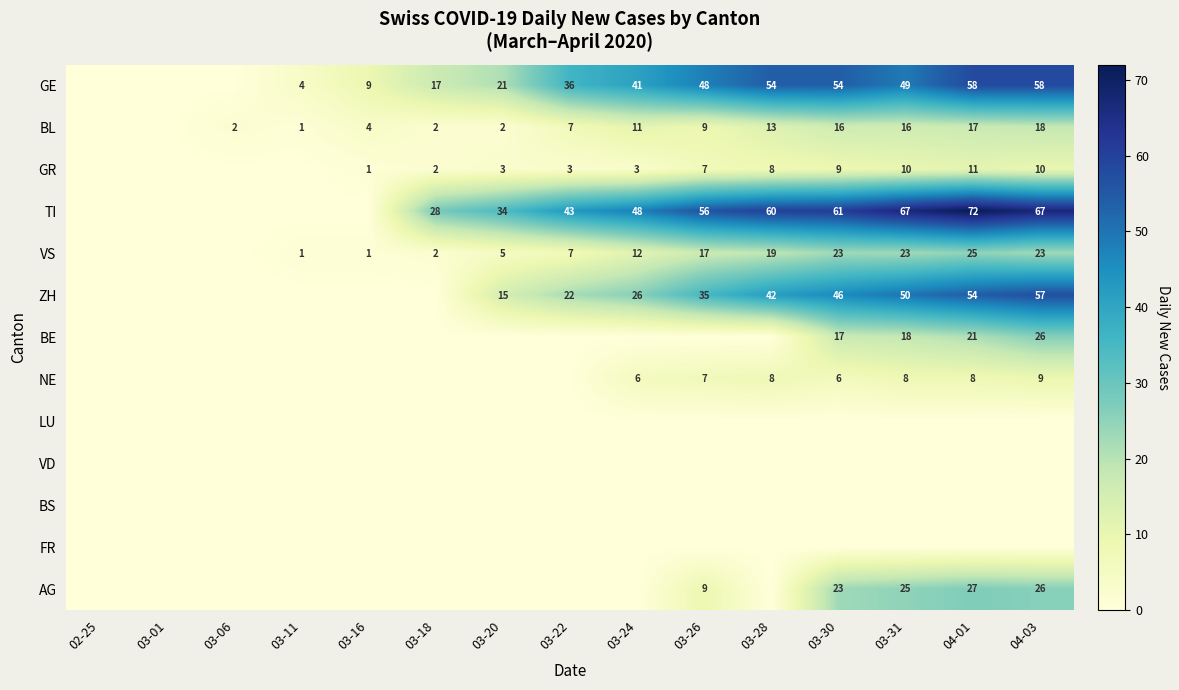

The value of GR at 03-20 is 1. True or false?

False